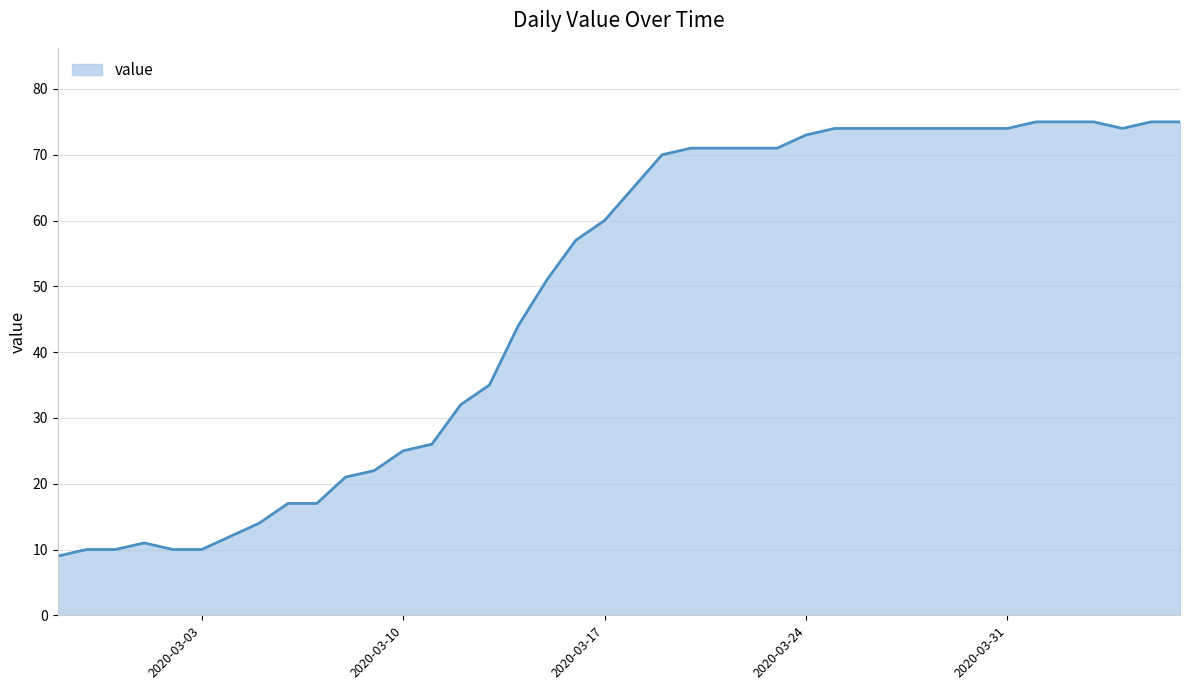

What is the greatest value displayed?

75